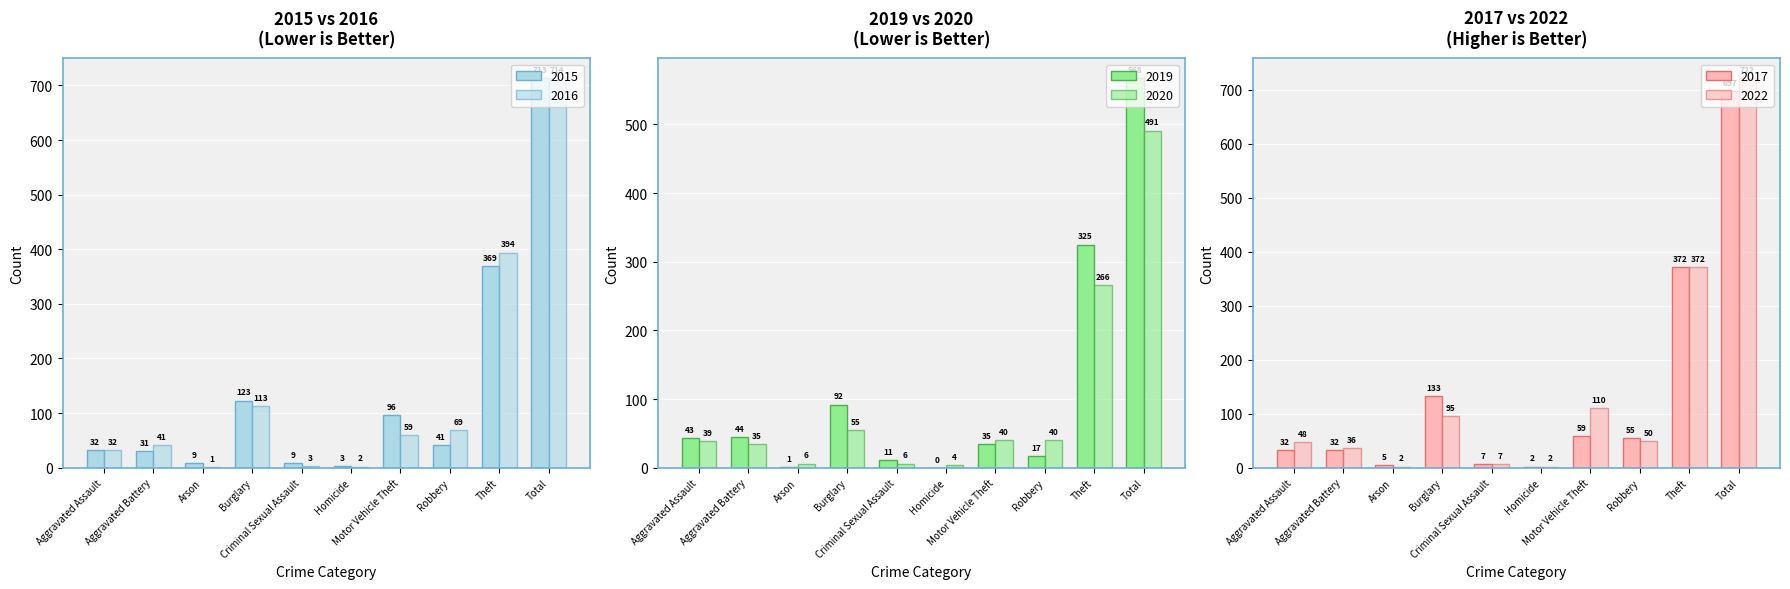

The value of 2019 at Arson is 2. True or false?

False